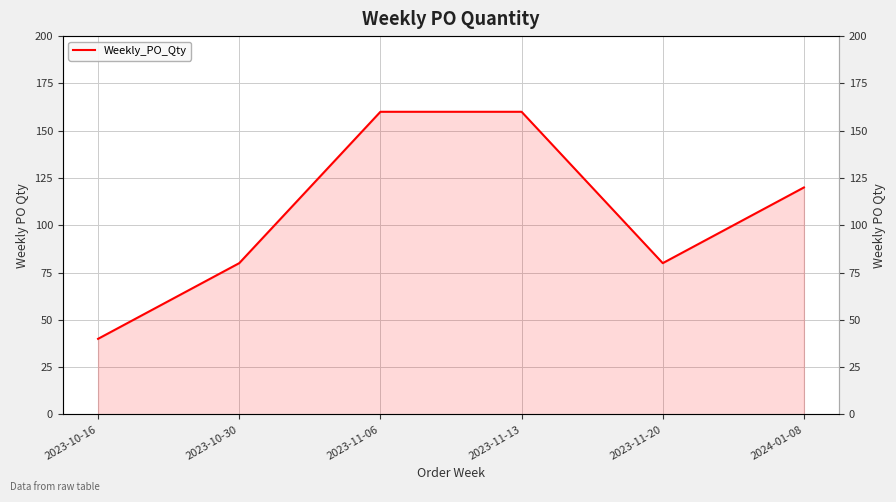

List the labels in order of value, largest first.

2023-11-06, 2023-11-13, 2024-01-08, 2023-10-30, 2023-11-20, 2023-10-16